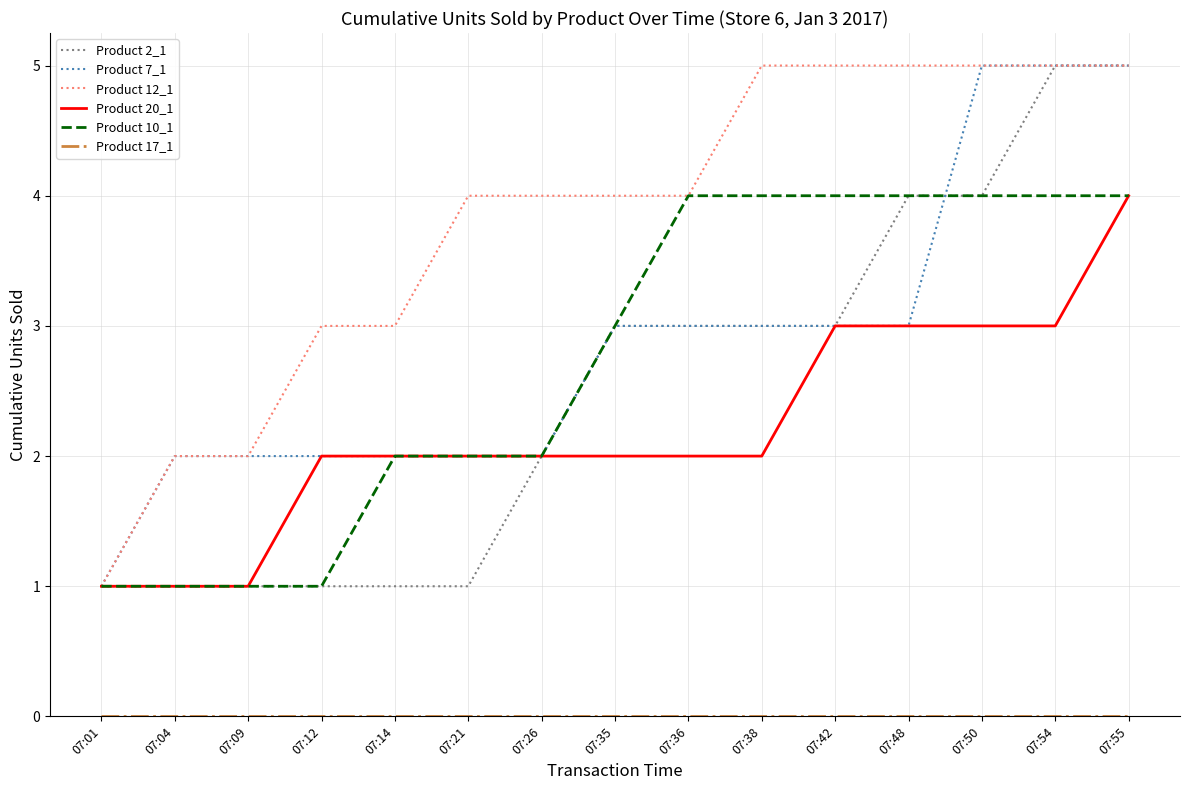

The value of Product 20_1 at 07:04 is 2. True or false?

False